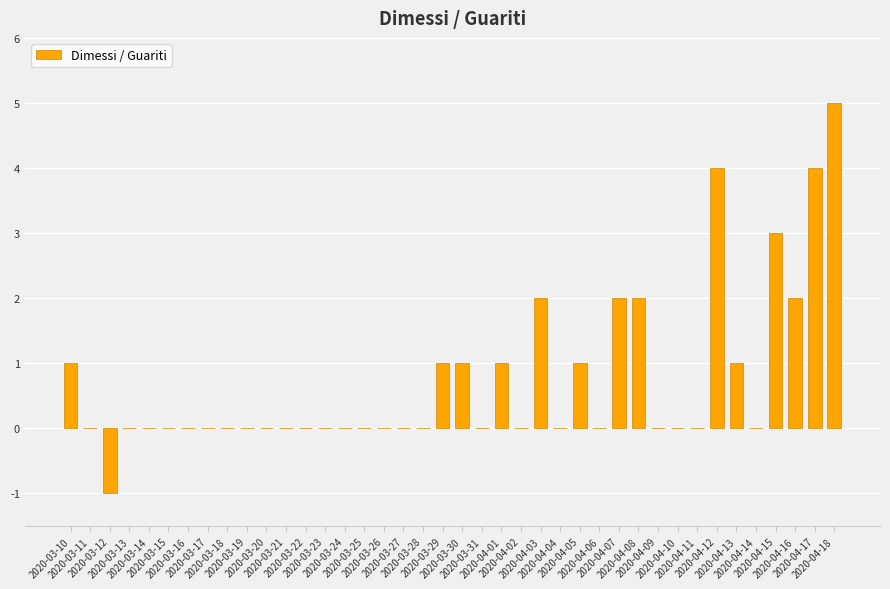

What is the greatest value displayed?

5